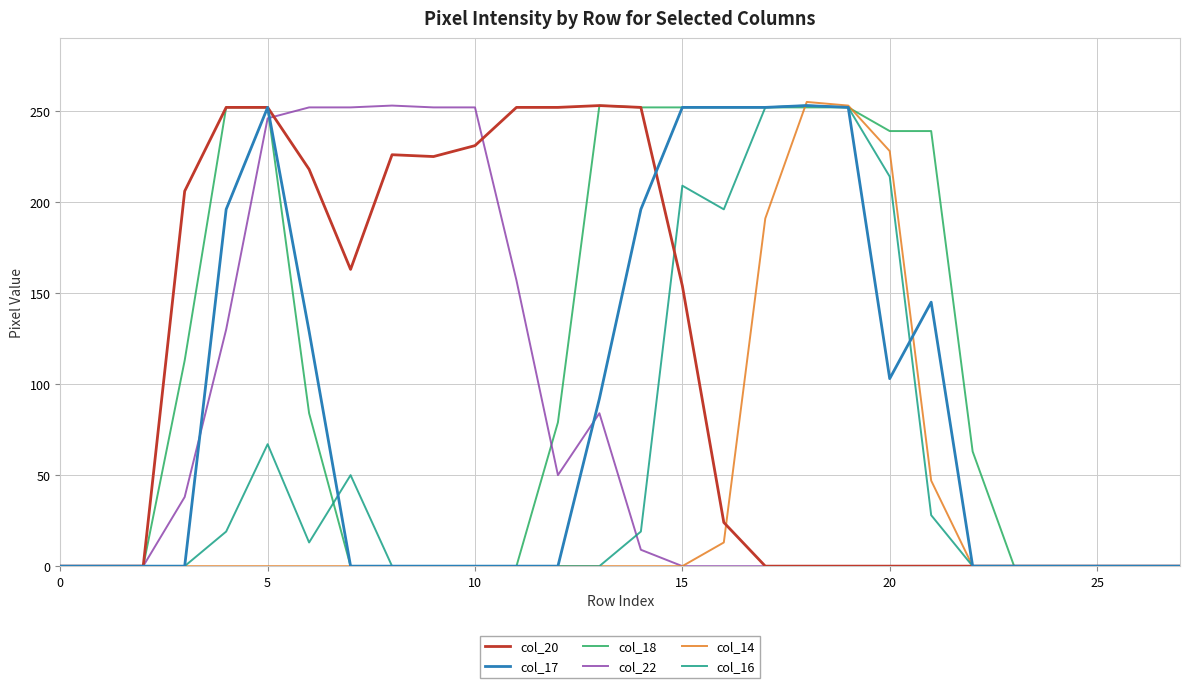

Which series has the largest total across all categories?

col_18